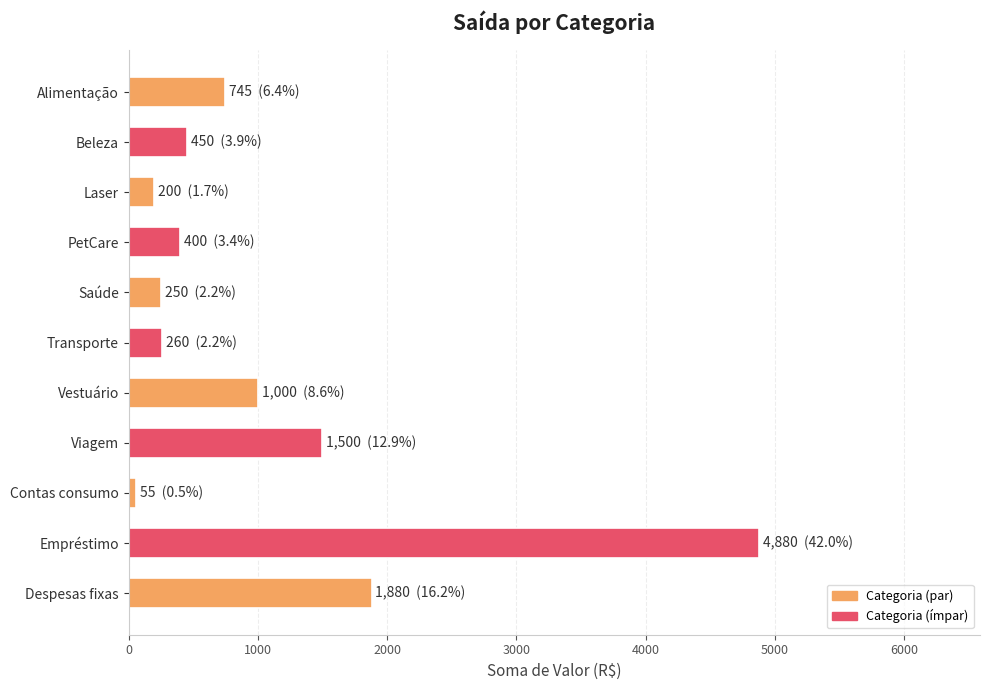

Where is the data nearest to the value 2467?

Despesas fixas